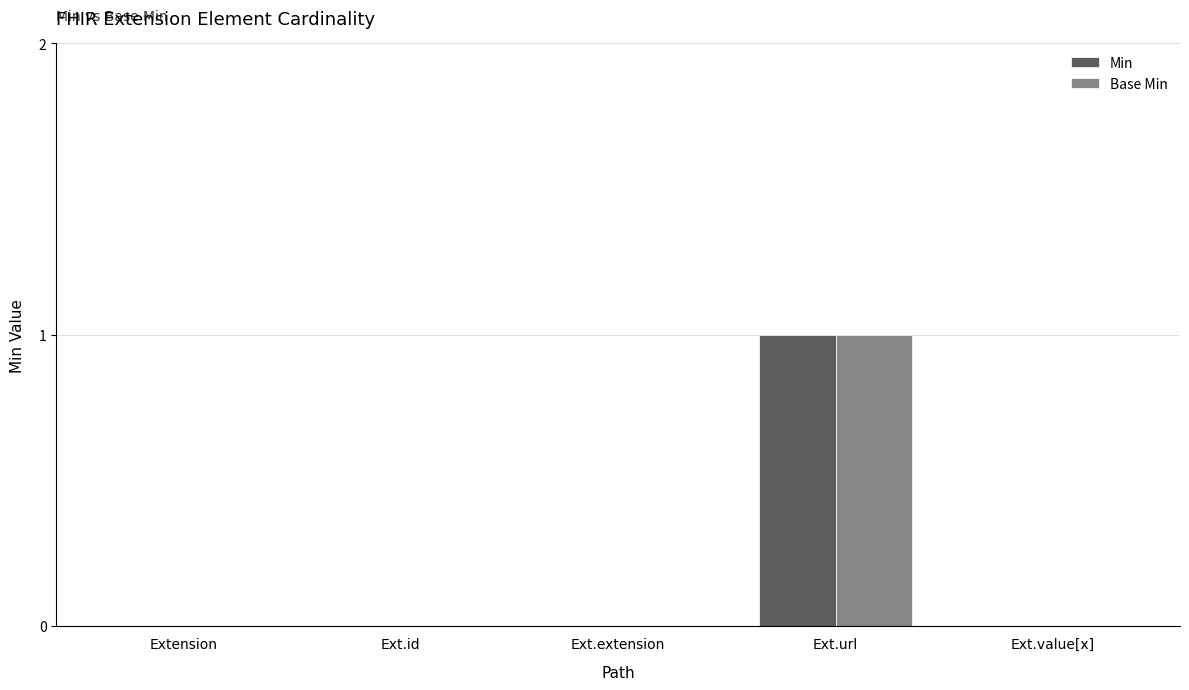

Does the chart contain stacked bars?

No